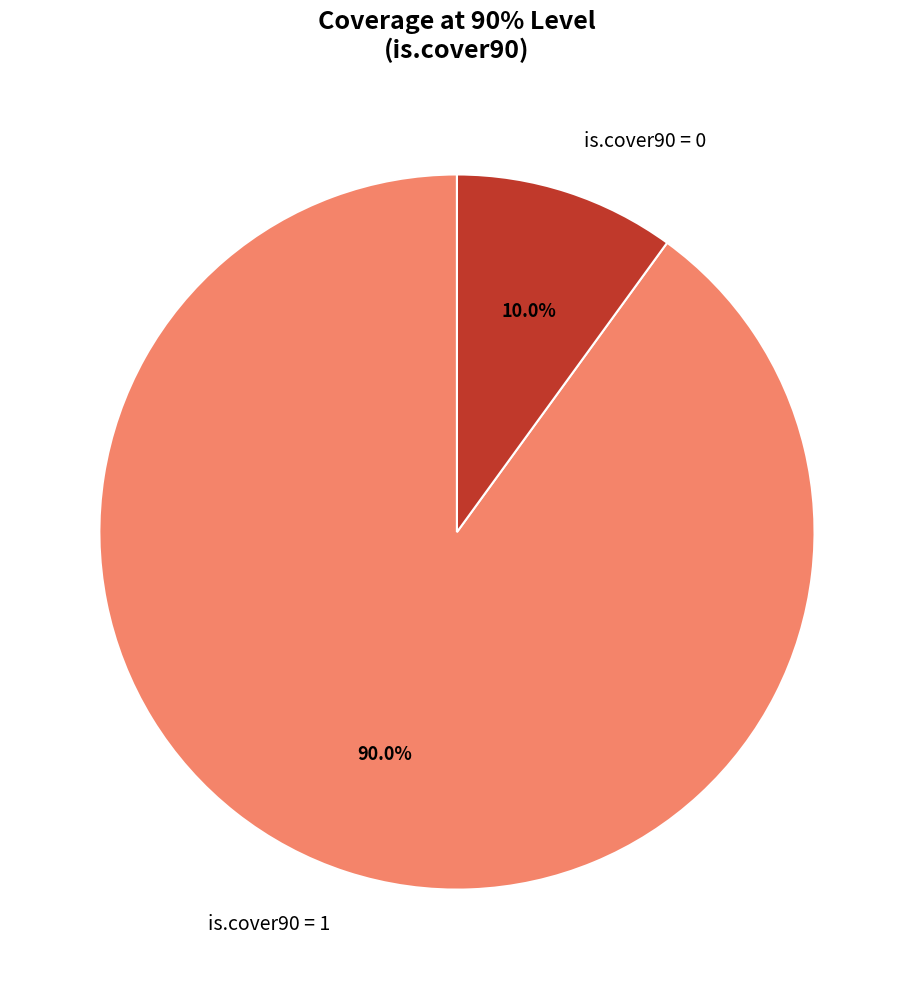

What is the total percentage of is.cover90 = 1 and is.cover90 = 0?

100.0%